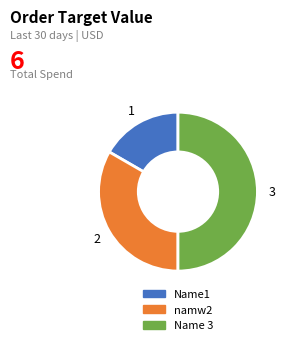

Is Name1 the majority of the pie?

No